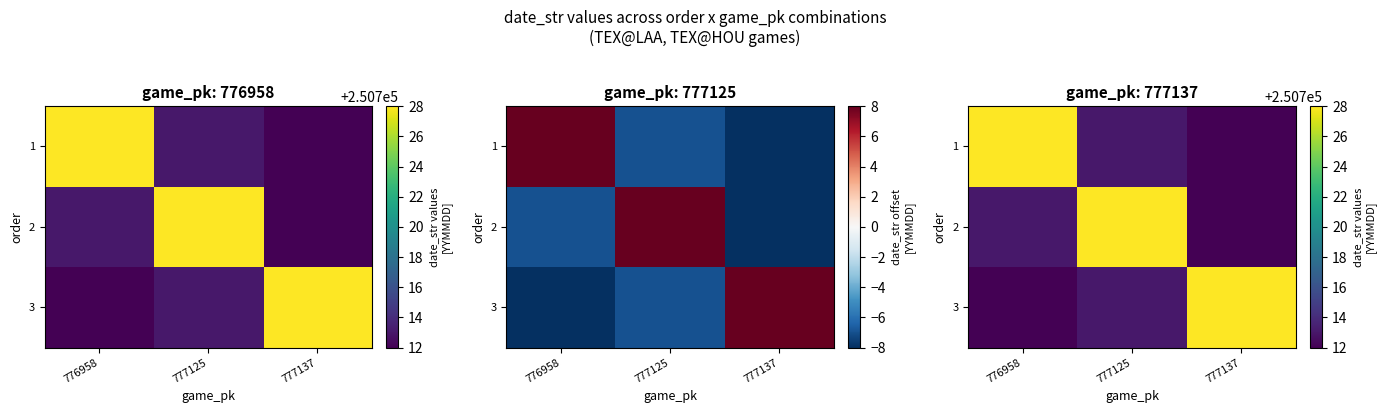

What is the approximate value of 2 at 777137?

250712